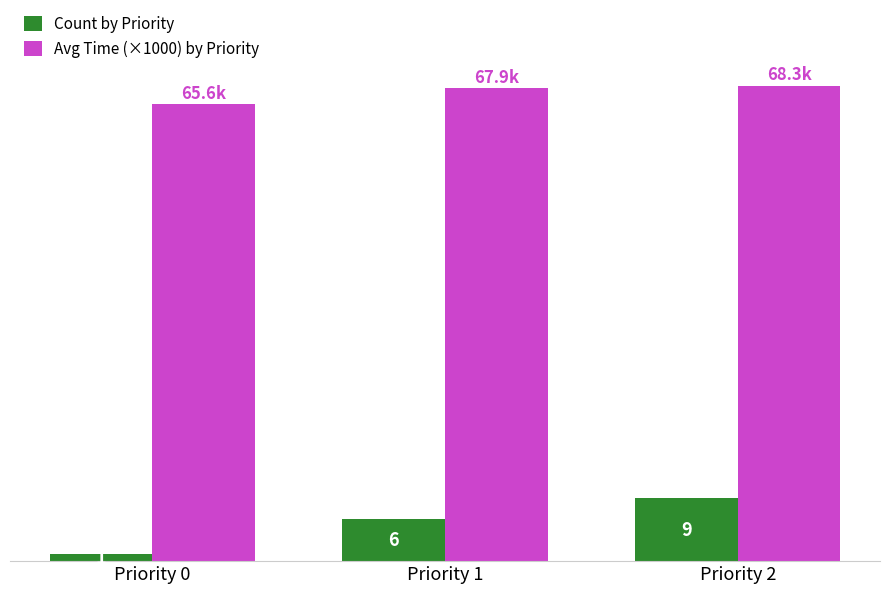

At which label does Count by Priority reach its minimum?

Priority 0